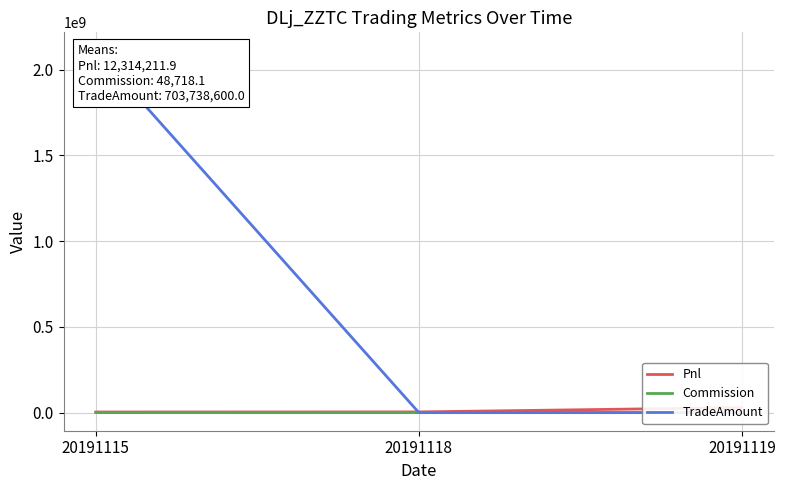

What is the spread (max minus min) of values at 20191118?

4068630.0